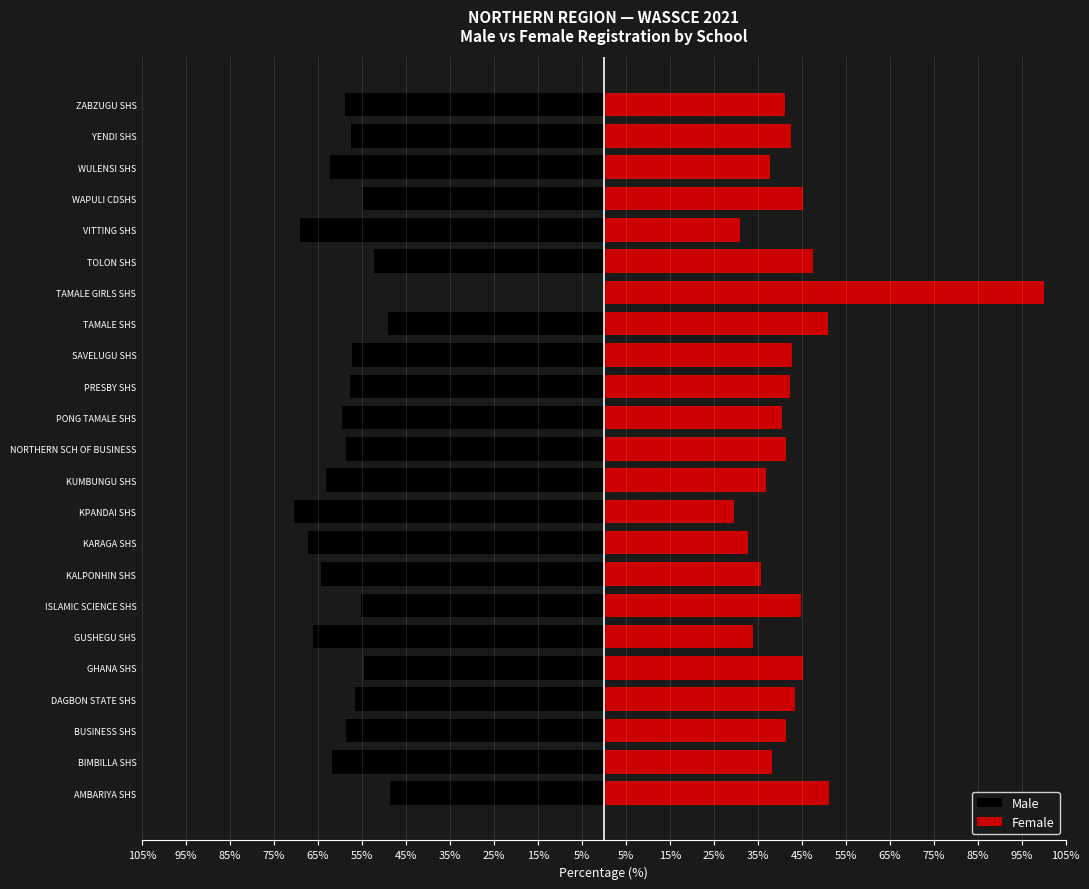

What is the greatest value displayed?

100.0